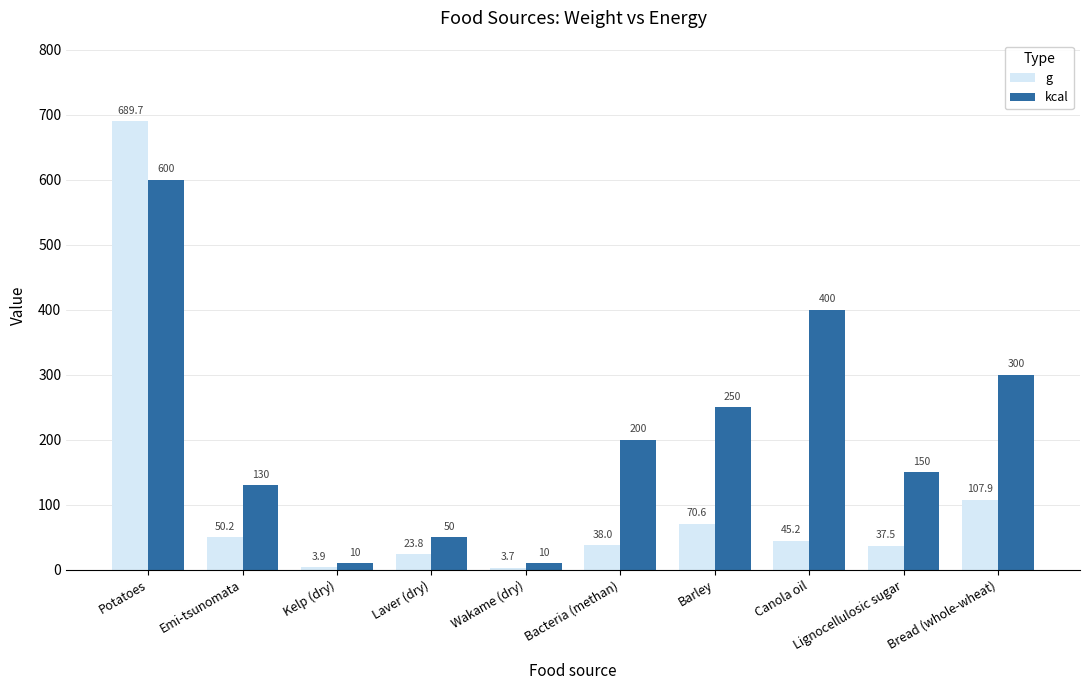

The value of g at Canola oil is 45.2. True or false?

True